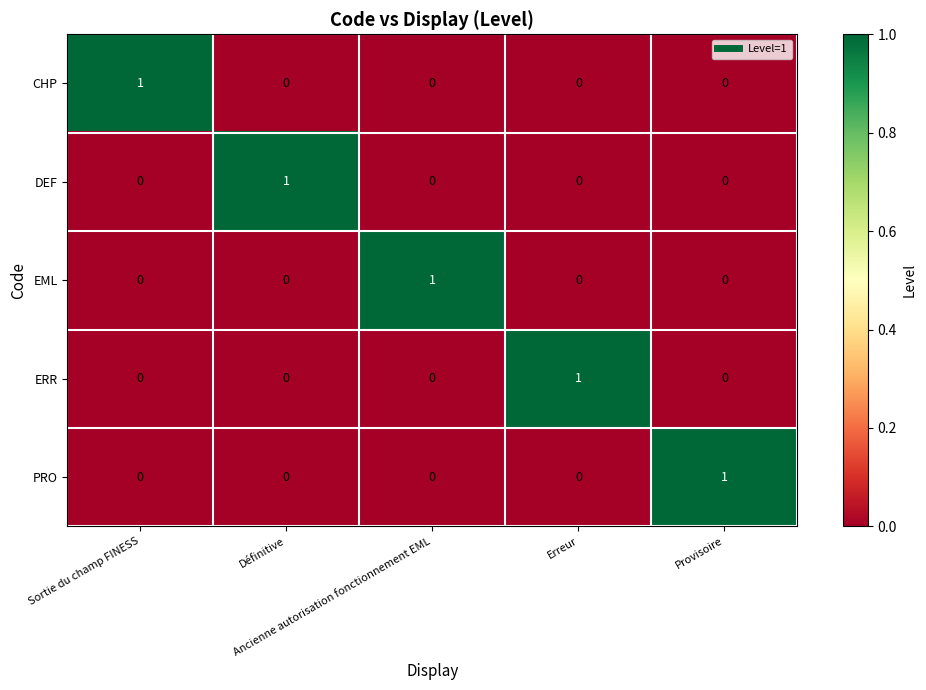

Count the CHP values in the range 0 to 1.

5